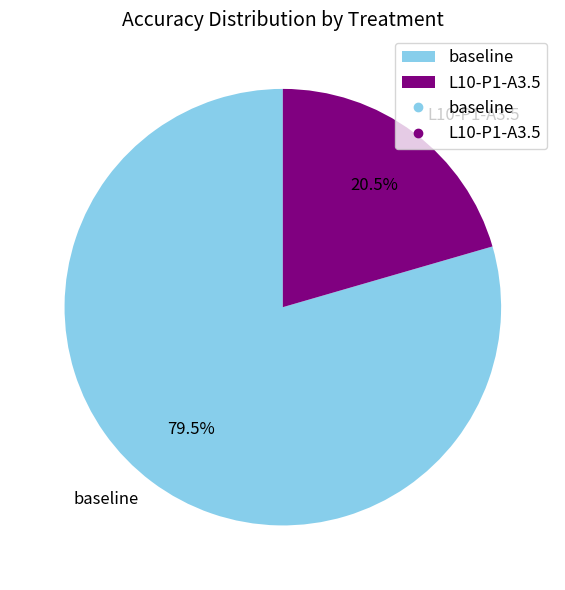

Does any single category account for the majority?

Yes